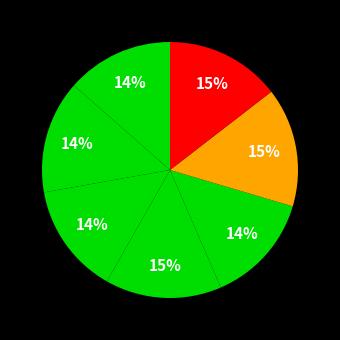

How many slices are in this pie chart?

7